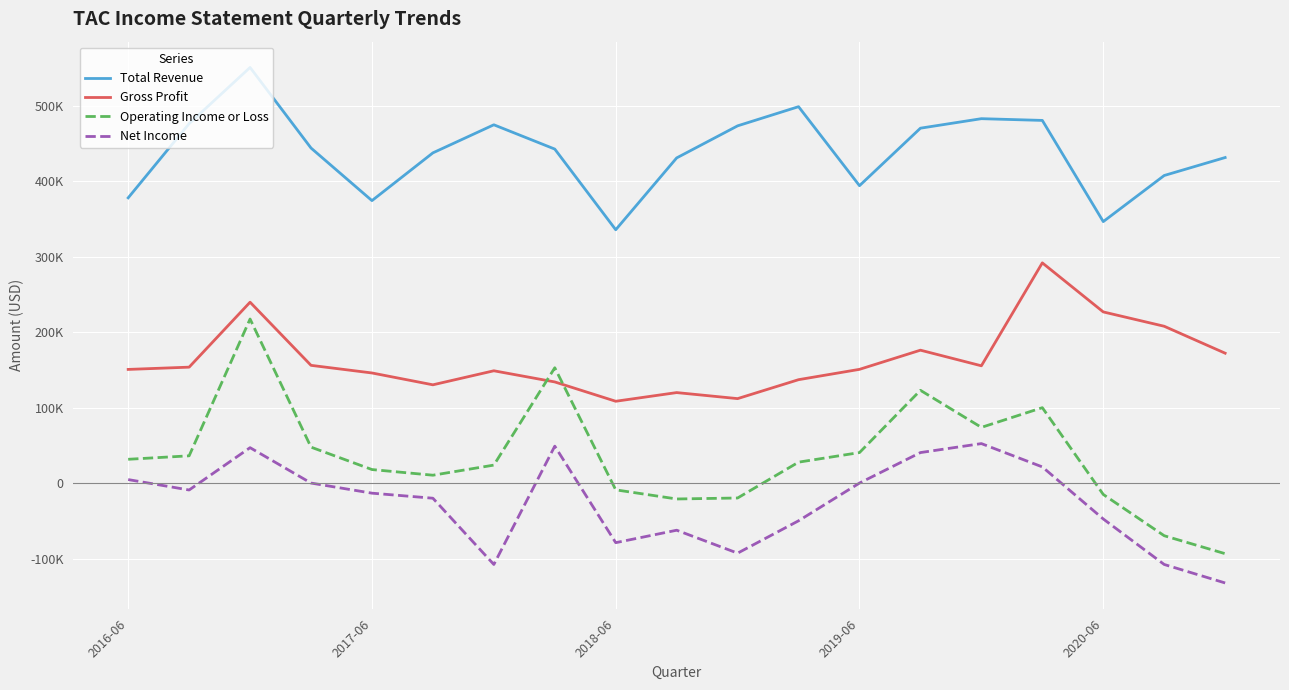

What is the highest value of the Operating Income or Loss series?

217400